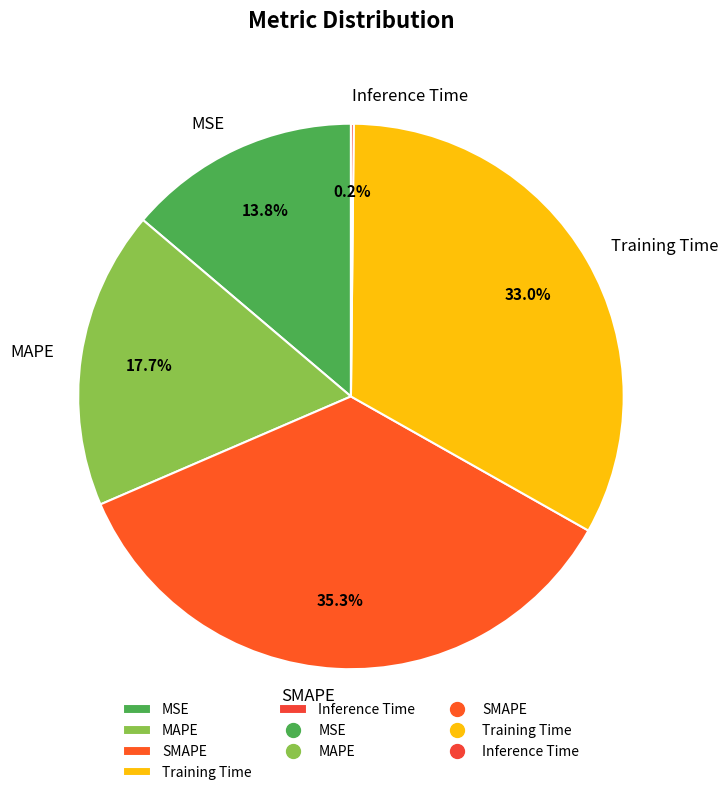

What portion of the pie excludes SMAPE?

64.7%